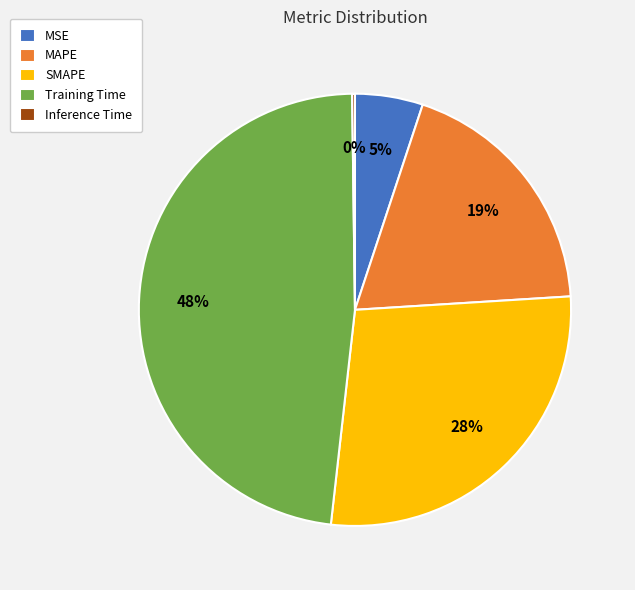

Approximately how many times larger is the value at MSE compared to Training Time?

0.1